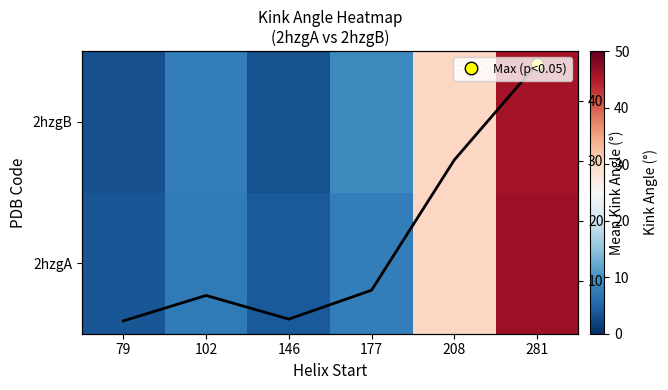

How many categories are shown in the chart?

6